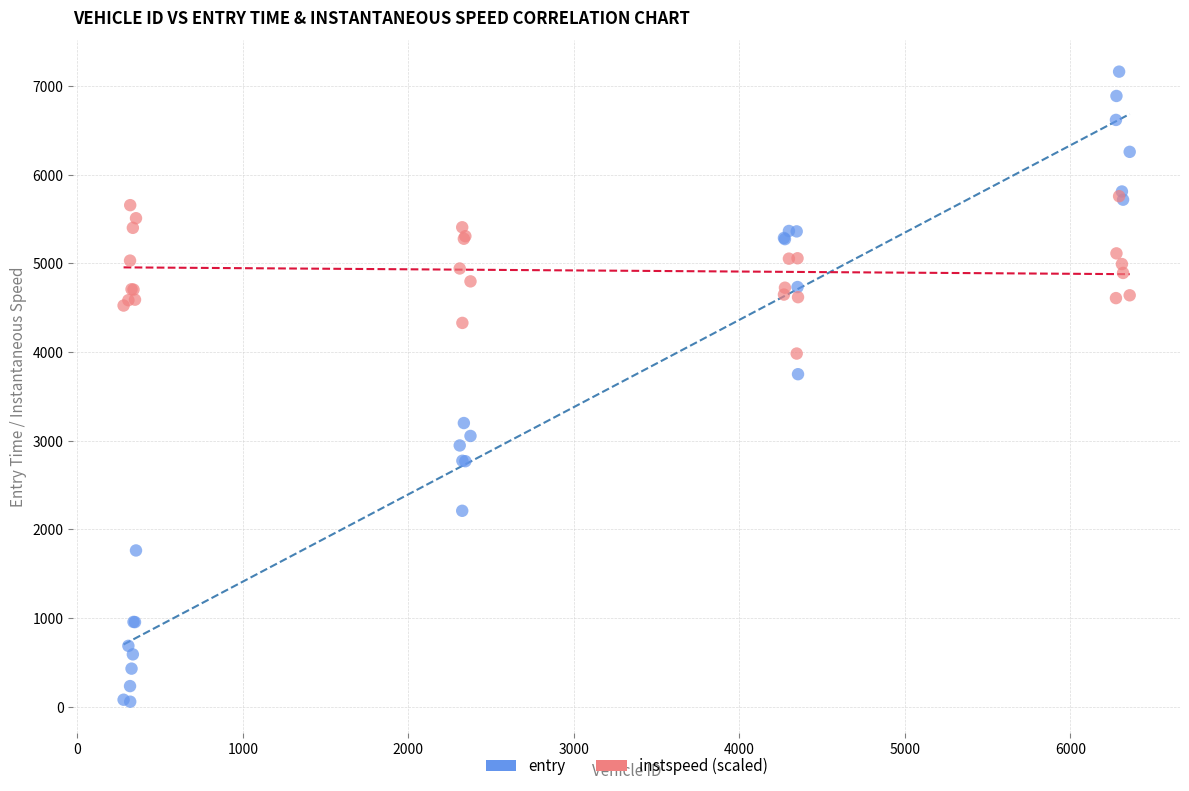

Across all series, what Y value is closest to 3609?

3749.9